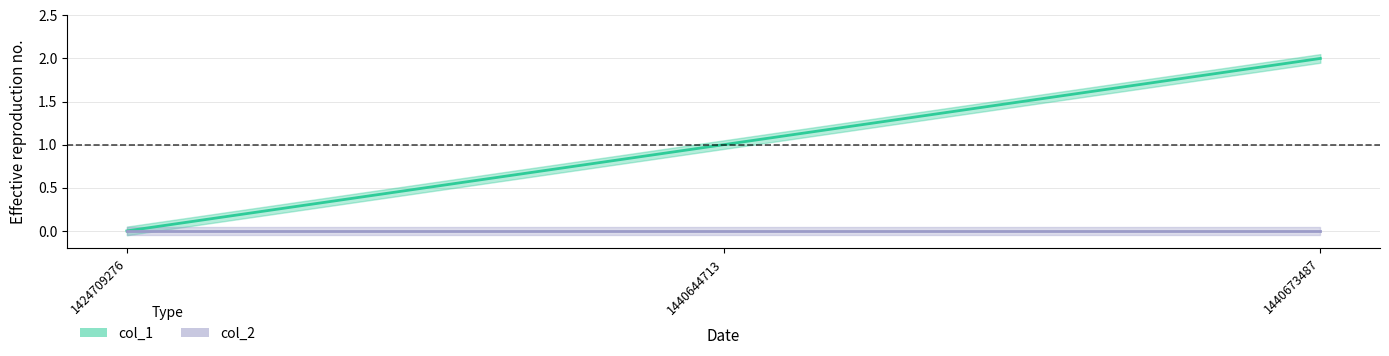

Does the chart have visible grid lines?

Yes